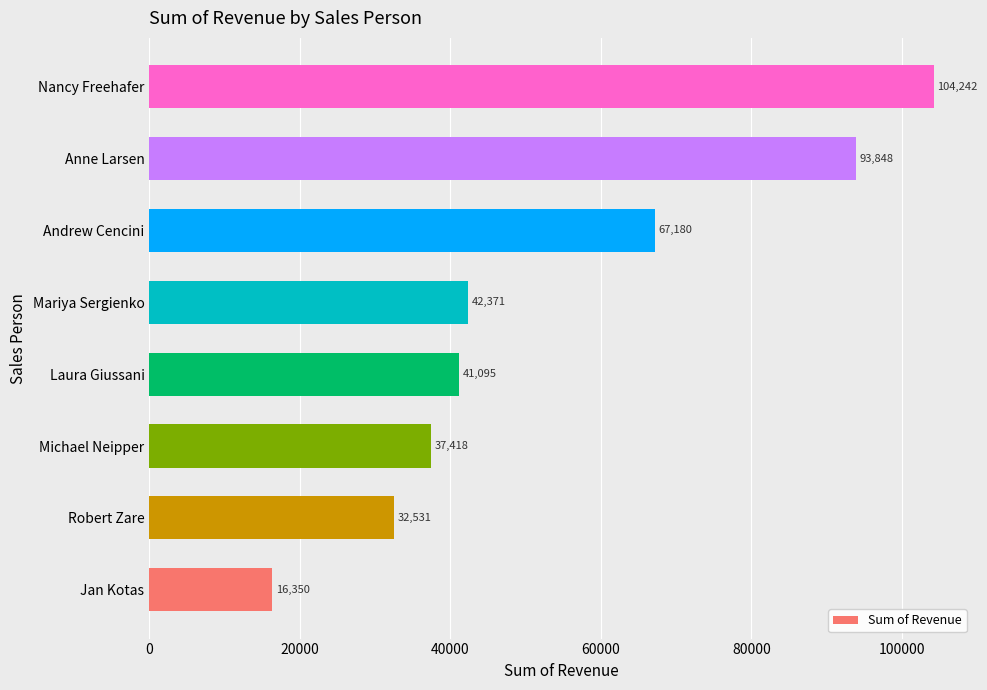

Which has a higher value, Nancy Freehafer or Andrew Cencini?

Nancy Freehafer